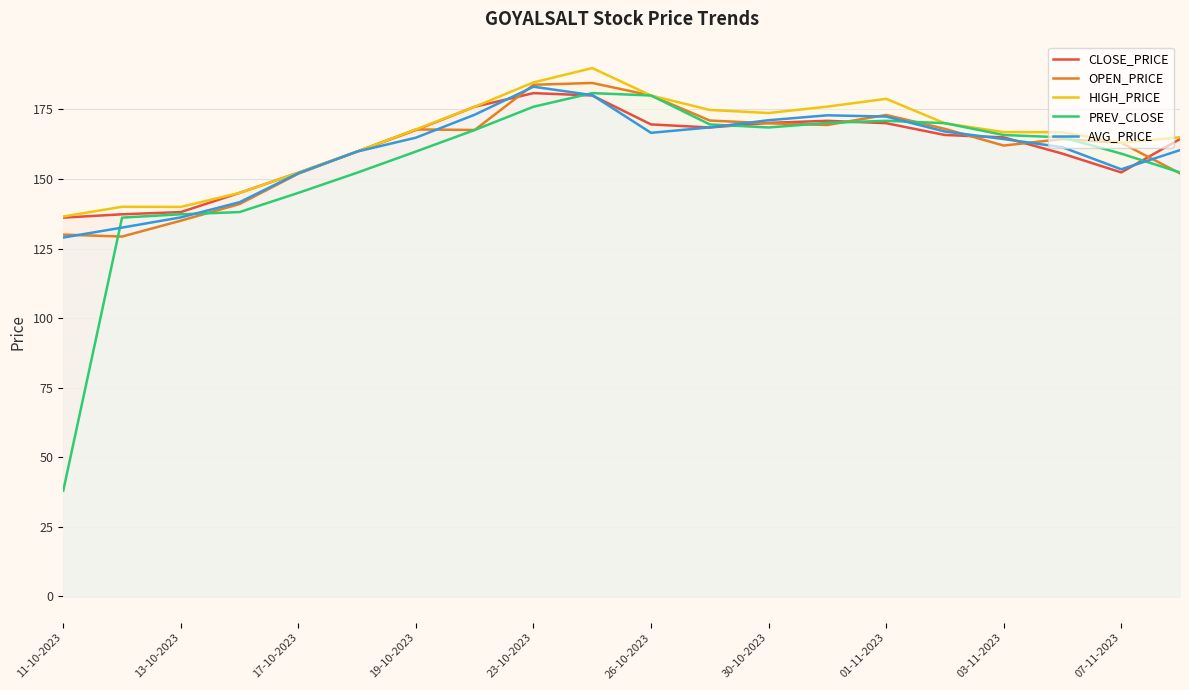

What is the smallest value displayed?

38.0